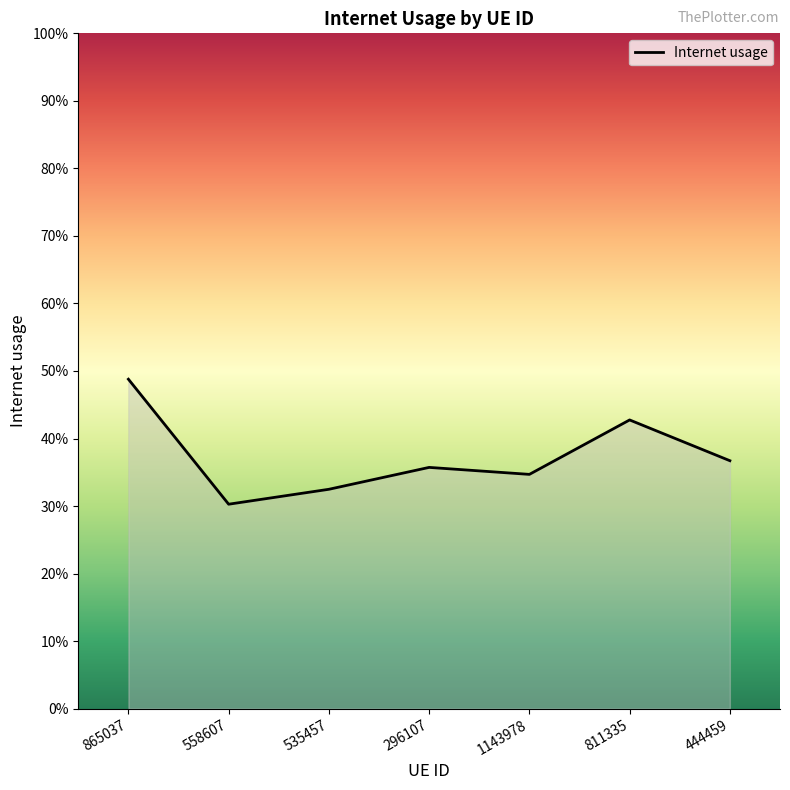

Reading right to left, transcribe all the data shown in this chart.

0.4	0.4	0.3	0.4	0.3	0.3	0.5